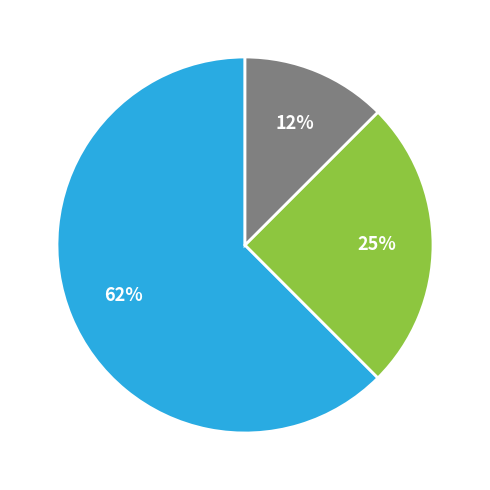

Does any single category account for the majority?

Yes